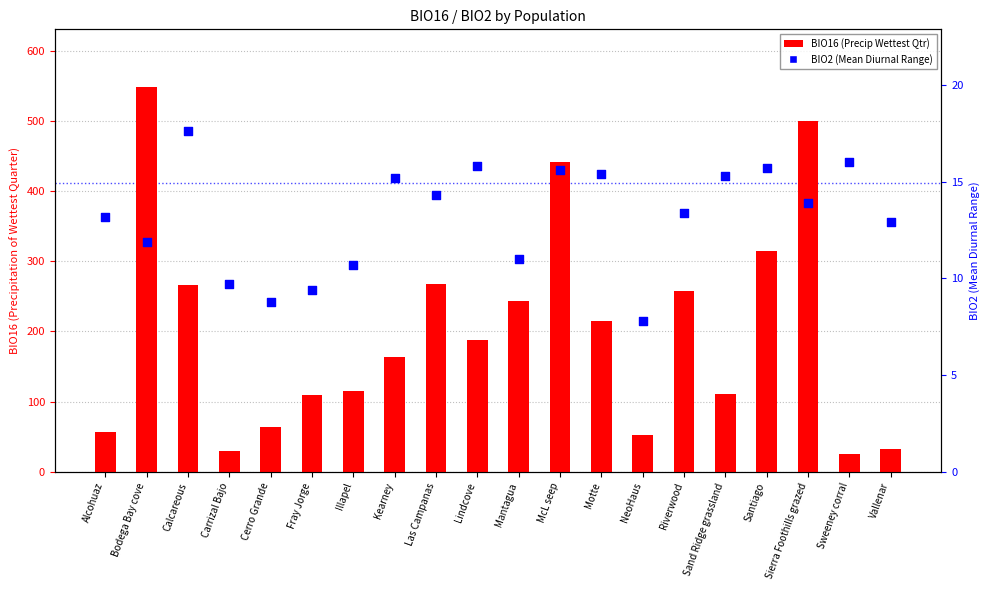

Which series has the widest spread of Y values?

BIO16